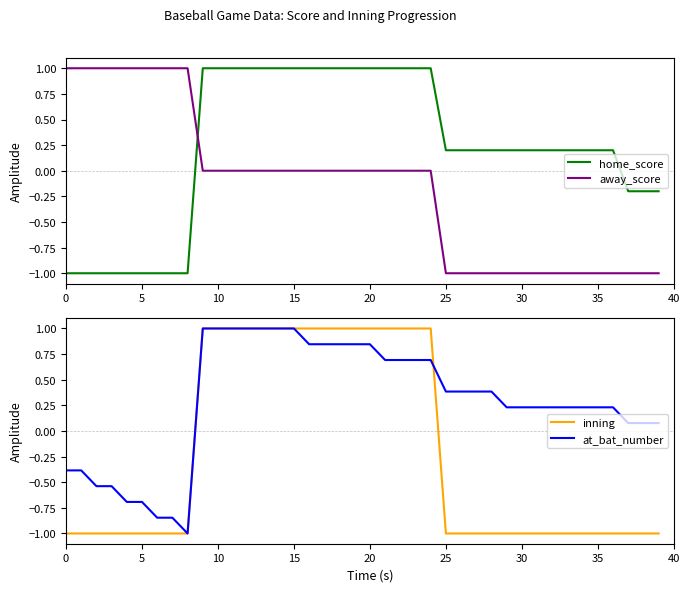

What is the minimum value for home_score?

-1.0